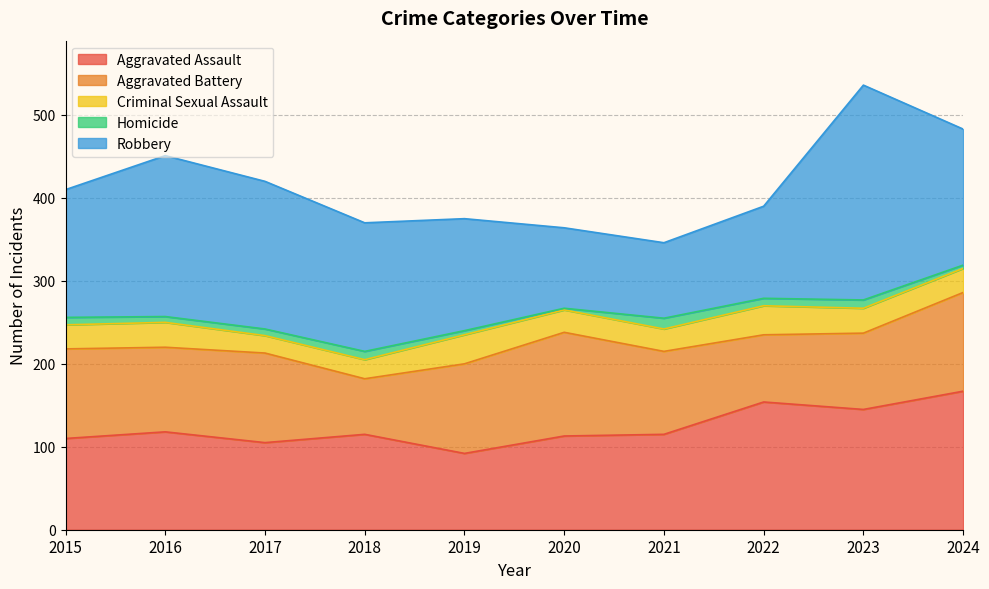

Which has a higher value, 2021 or 2018?

2021